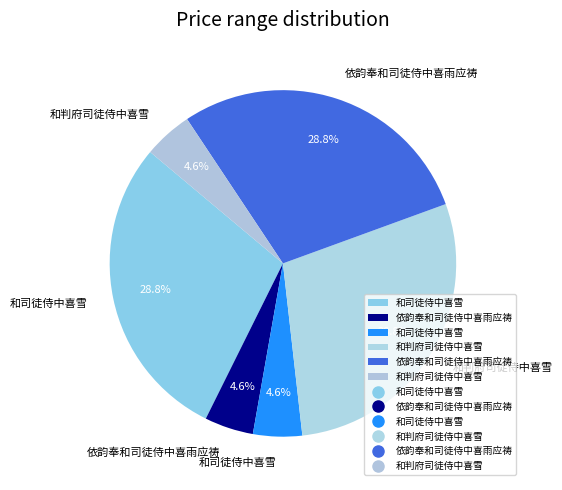

Rank the categories by value from lowest to highest.

和判府司徒侍中喜雪, 依韵奉和司徒侍中喜雨应祷, 和司徒侍中喜雪, 依韵奉和司徒侍中喜雨应祷, 和司徒侍中喜雪, 和判府司徒侍中喜雪